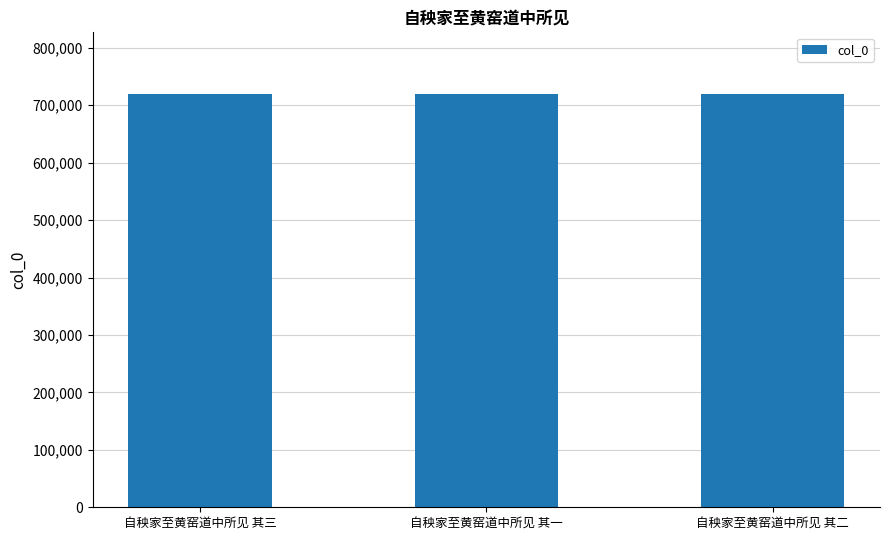

The chart shows a value of 386350 at 自秧家至黄窑道中所见 其一. True or false?

False